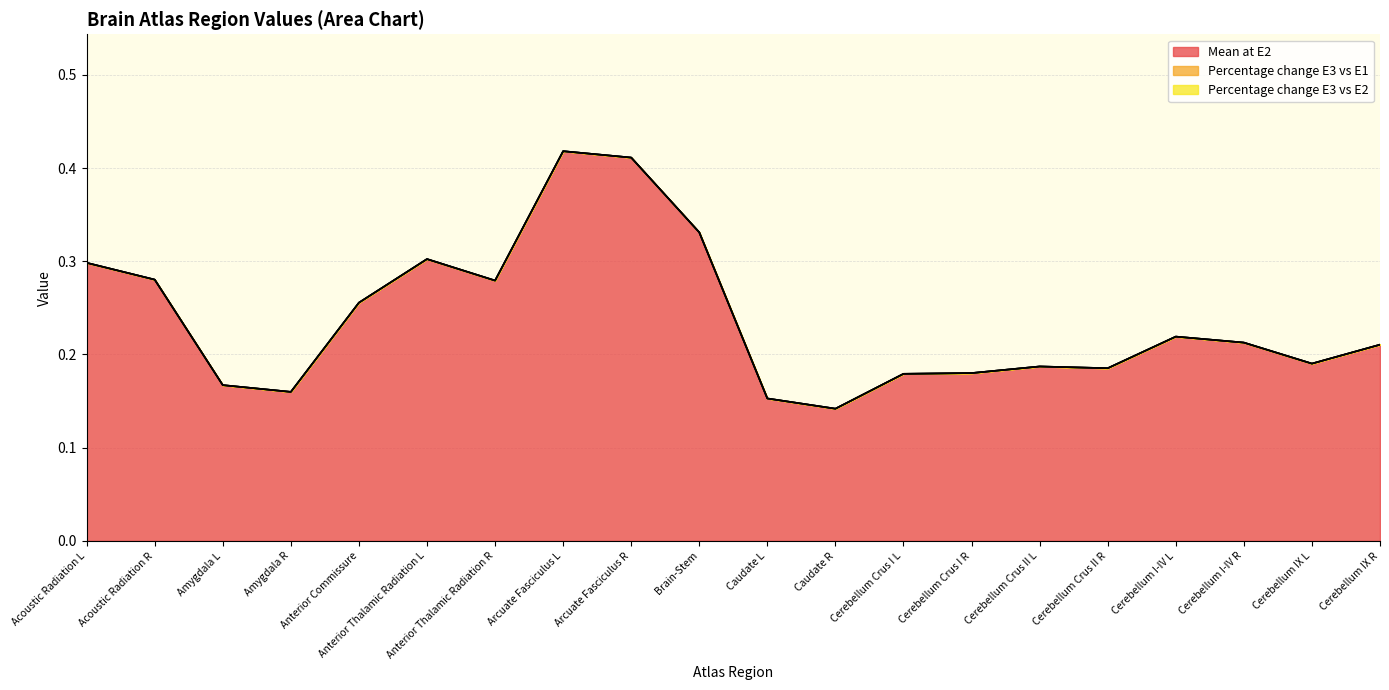

Reading left to right, extract all data points from this chart.

Mean at E2: Acoustic Radiation L=0.3	Acoustic Radiation R=0.3	Amygdala L=0.2	Amygdala R=0.2	Anterior Commissure=0.3	Anterior Thalamic Radiation L=0.3	Anterior Thalamic Radiation R=0.3	Arcuate Fasciculus L=0.4	Arcuate Fasciculus R=0.4	Brain-Stem=0.3	Caudate L=0.2	Caudate R=0.1	Cerebellum Crus I L=0.2	Cerebellum Crus I R=0.2	Cerebellum Crus II L=0.2	Cerebellum Crus II R=0.2	Cerebellum I-IV L=0.2	Cerebellum I-IV R=0.2	Cerebellum IX L=0.2	Cerebellum IX R=0.2
Percentage change E3 vs E1: Acoustic Radiation L=0.0	Acoustic Radiation R=0.0	Amygdala L=0.0	Amygdala R=0.0	Anterior Commissure=0.0	Anterior Thalamic Radiation L=0.0	Anterior Thalamic Radiation R=0.0	Arcuate Fasciculus L=0.0	Arcuate Fasciculus R=0.0	Brain-Stem=0.0	Caudate L=0.0	Caudate R=0.0	Cerebellum Crus I L=0.0	Cerebellum Crus I R=0.0	Cerebellum Crus II L=0.0	Cerebellum Crus II R=0.0	Cerebellum I-IV L=0.0	Cerebellum I-IV R=0.0	Cerebellum IX L=0.0	Cerebellum IX R=0.0
Percentage change E3 vs E2: Acoustic Radiation L=0.0	Acoustic Radiation R=0.0	Amygdala L=0.0	Amygdala R=0.0	Anterior Commissure=0.0	Anterior Thalamic Radiation L=0.0	Anterior Thalamic Radiation R=0.0	Arcuate Fasciculus L=0.0	Arcuate Fasciculus R=0.0	Brain-Stem=0.0	Caudate L=0.0	Caudate R=0.0	Cerebellum Crus I L=0.0	Cerebellum Crus I R=0.0	Cerebellum Crus II L=0.0	Cerebellum Crus II R=0.0	Cerebellum I-IV L=0.0	Cerebellum I-IV R=0.0	Cerebellum IX L=0.0	Cerebellum IX R=0.0